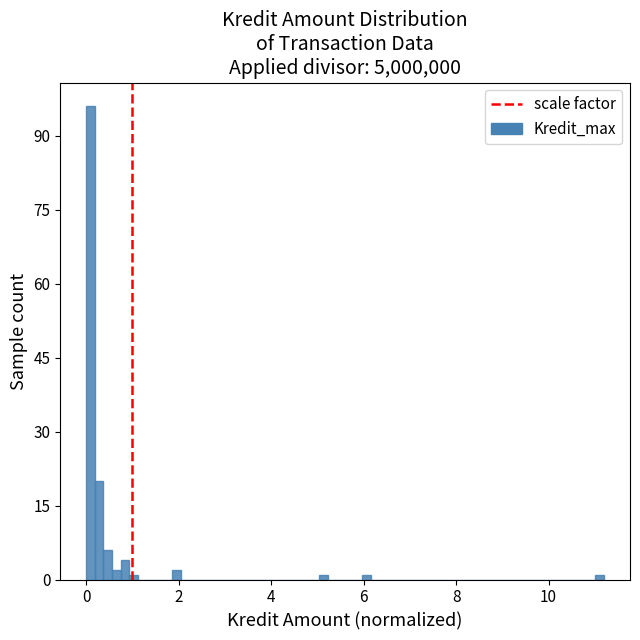

Around what value on the x-axis is the tallest bar? Give the approximate position of its centre, as read against the axis.

0.0